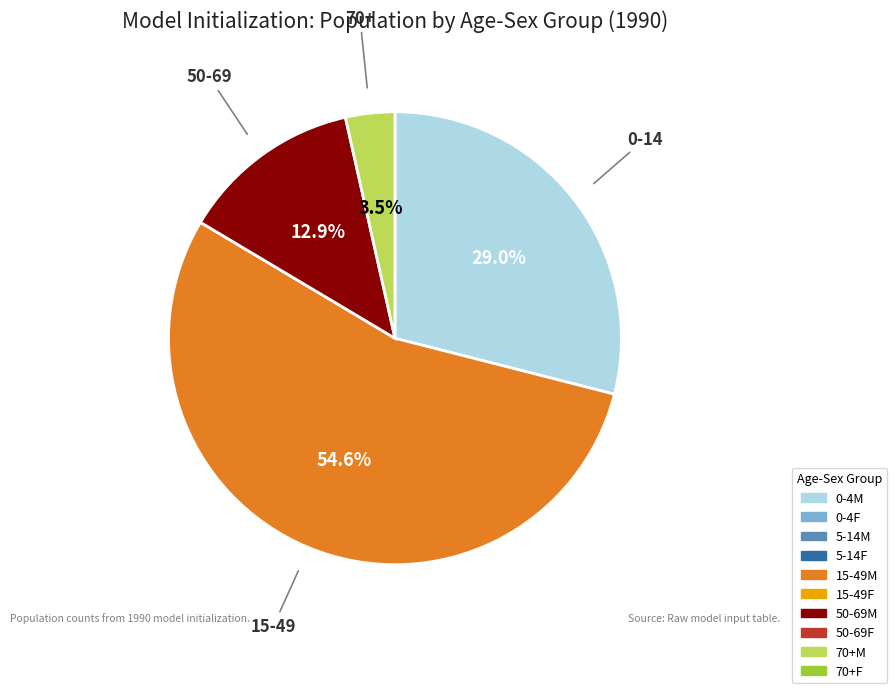

Is there any slice that represents more than half of the pie?

Yes